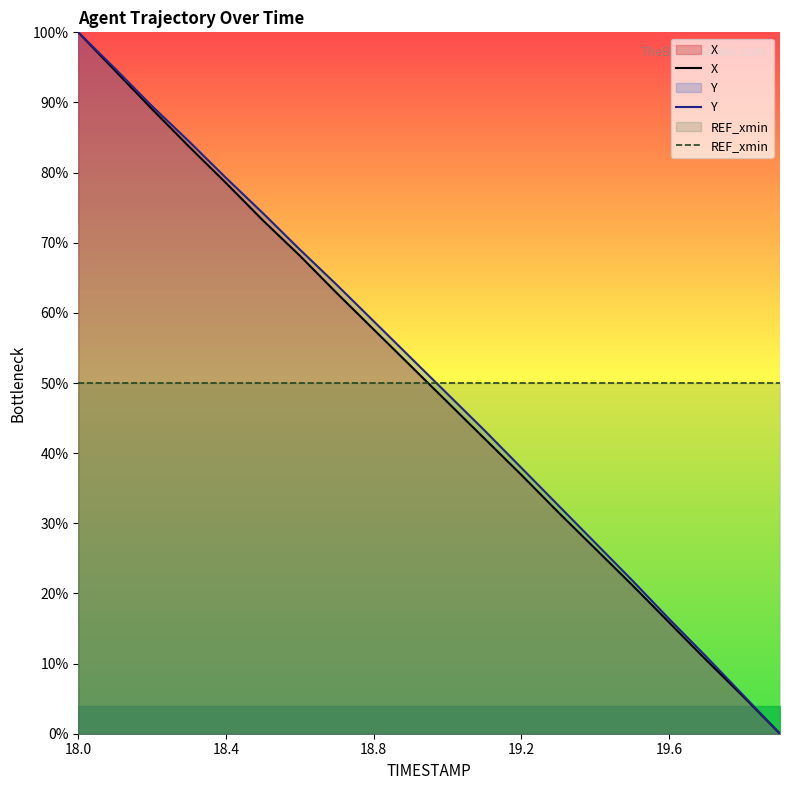

How many lines are shown in the chart?

3